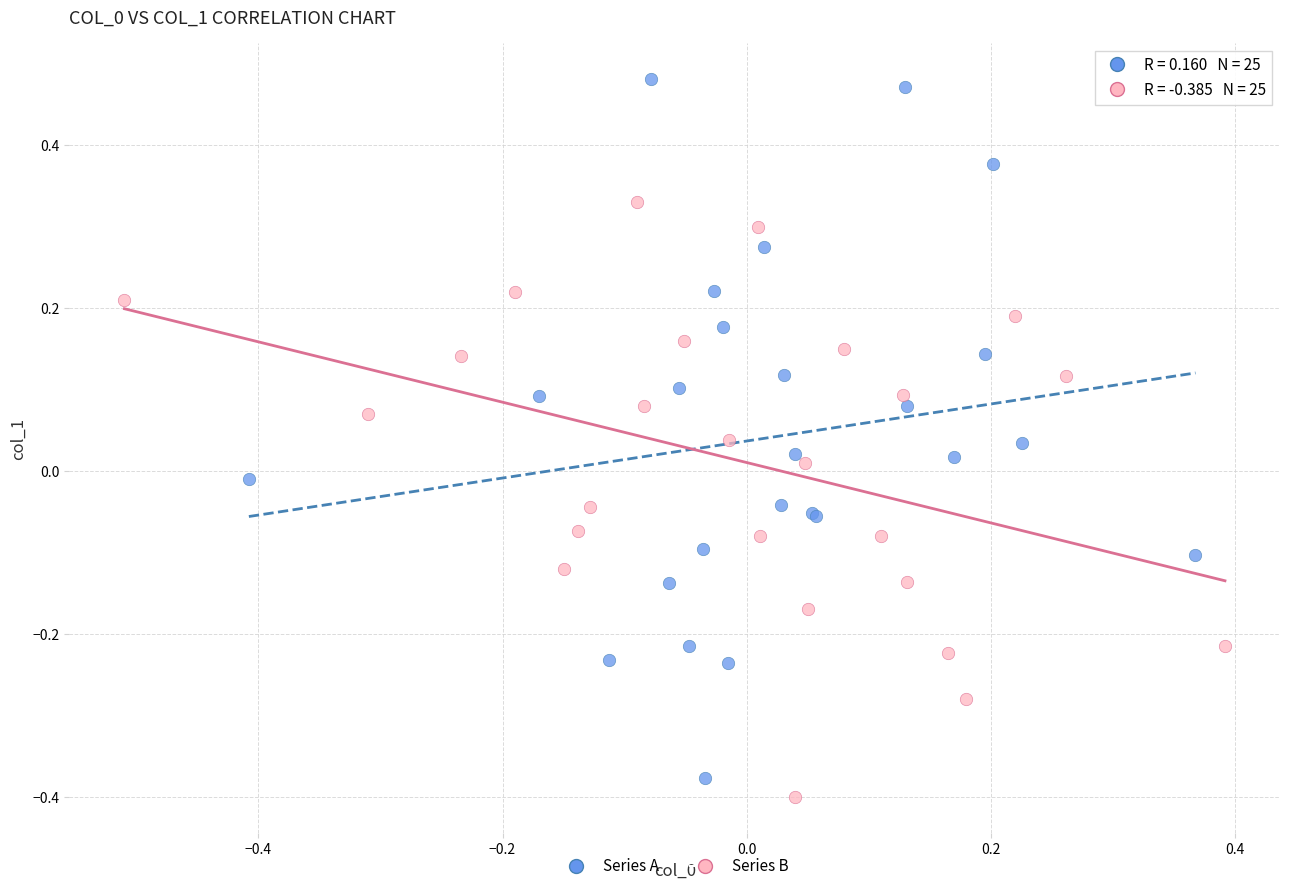

Which series has the widest spread of Y values?

Series A